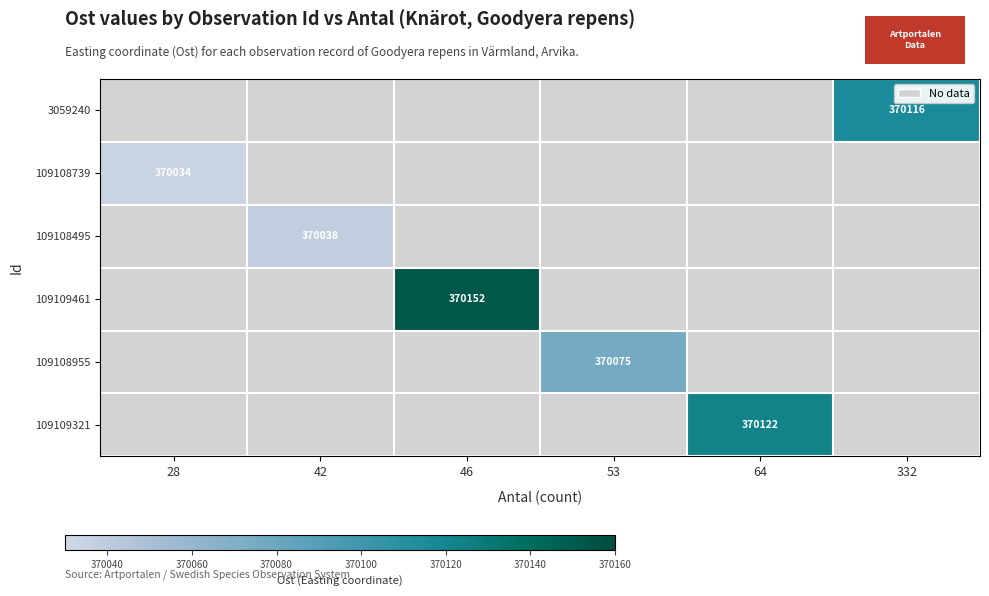

The value of 109108495 at 42 is 112922. True or false?

False